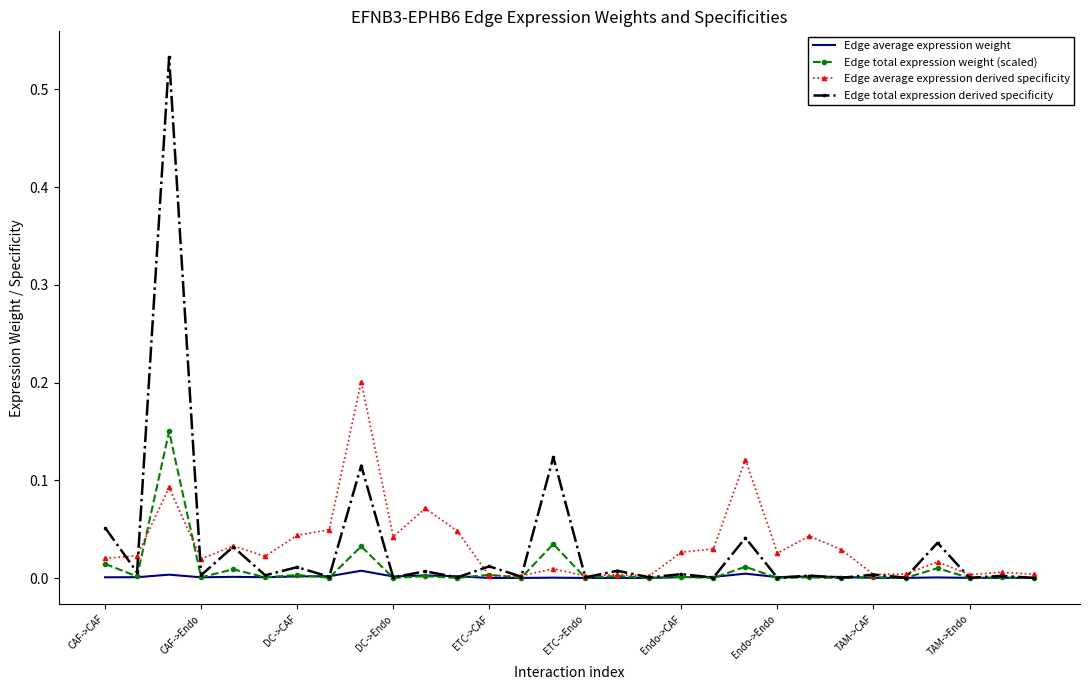

What are all the series names shown in the legend?

Edge average expression weight, Edge total expression weight (scaled), Edge average expression derived specificity, Edge total expression derived specificity